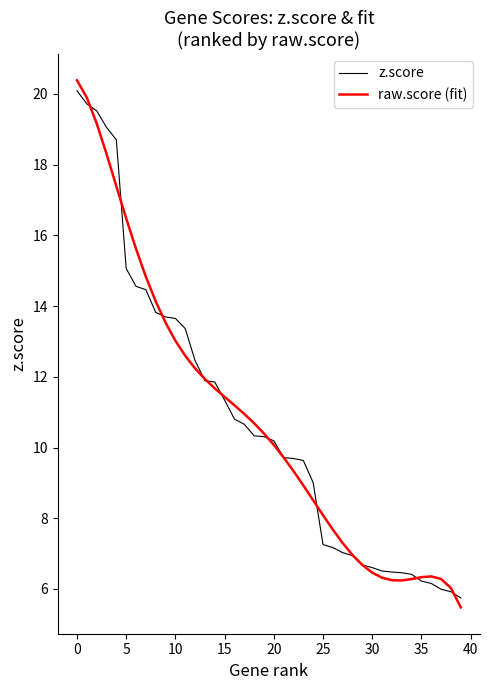

What is the maximum value shown in the chart?

20.4